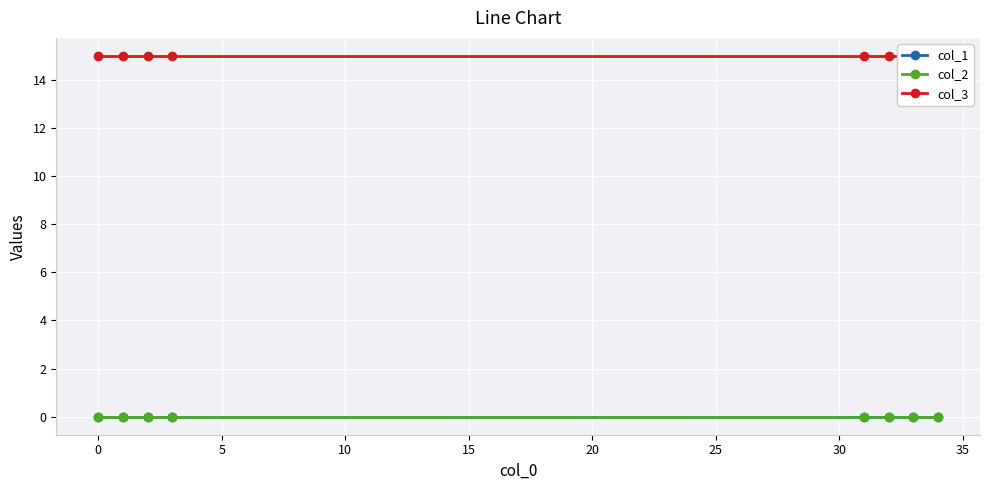

What position from the right is 0?

7